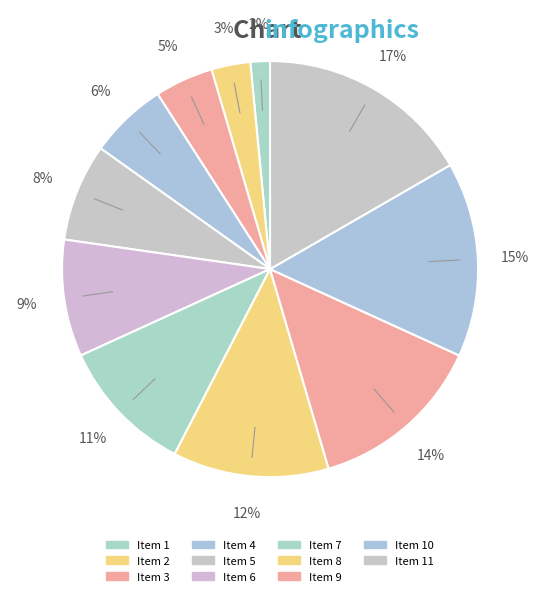

How many segments does this pie chart have?

11